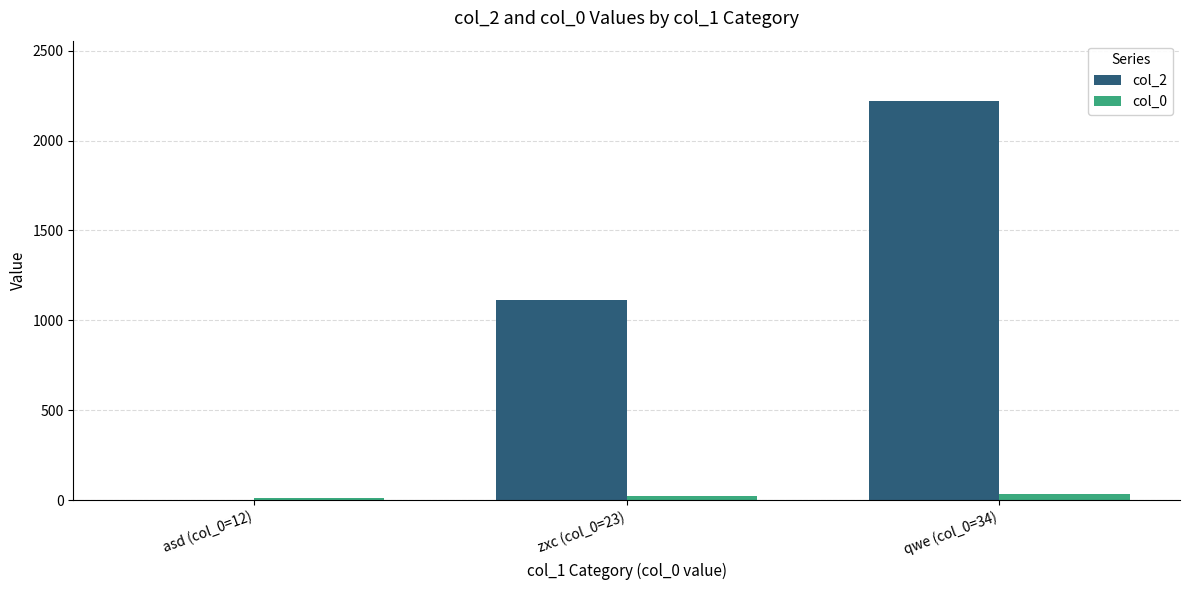

True or false: col_2 has a value of 2222 at qwe (col_0=34).

True